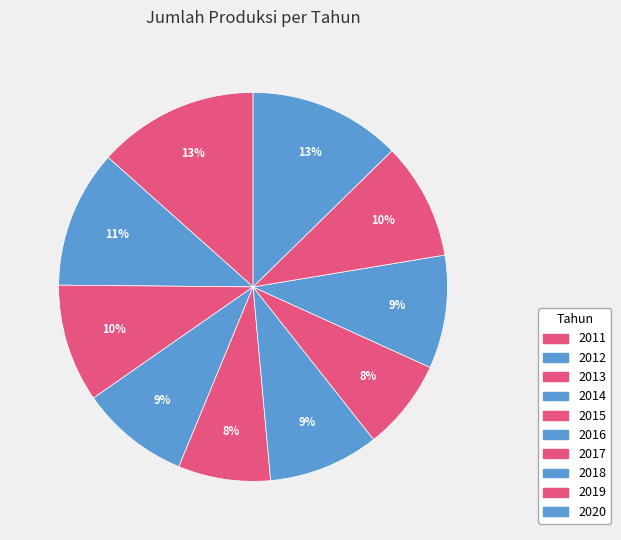

Count the number of slices in the pie.

10